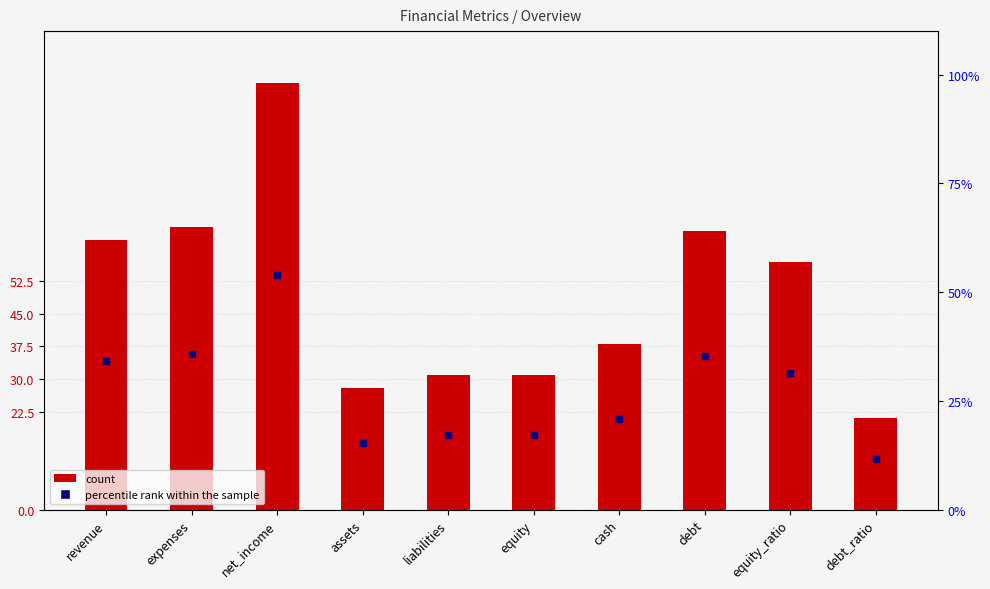

Where is the data nearest to the value 59?

equity_ratio